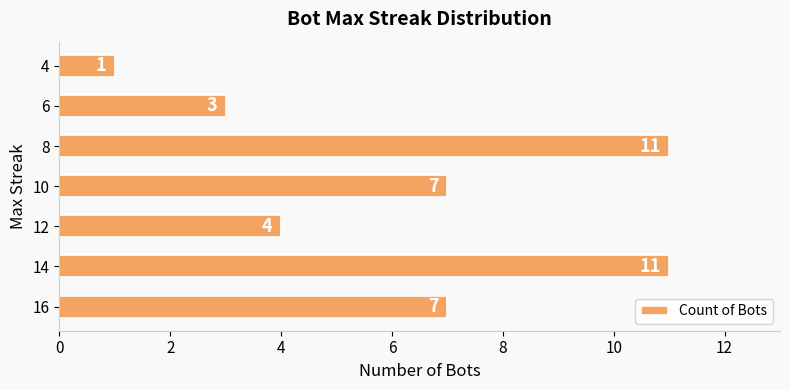

The value at 8 is 11. True or false?

True